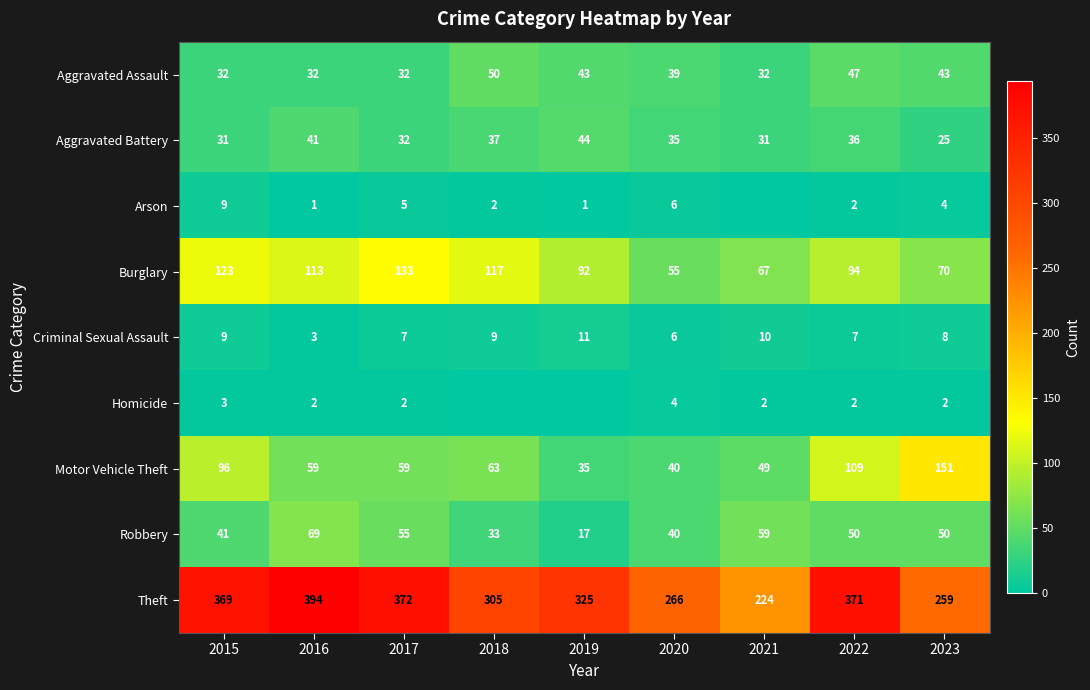

What is the minimum value for Theft?

224